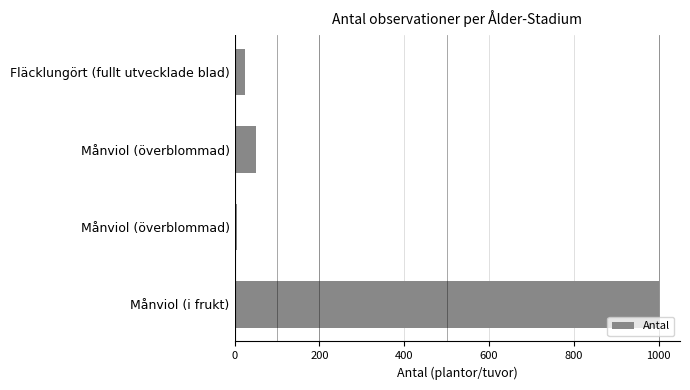

How many data points are less than 50?

2